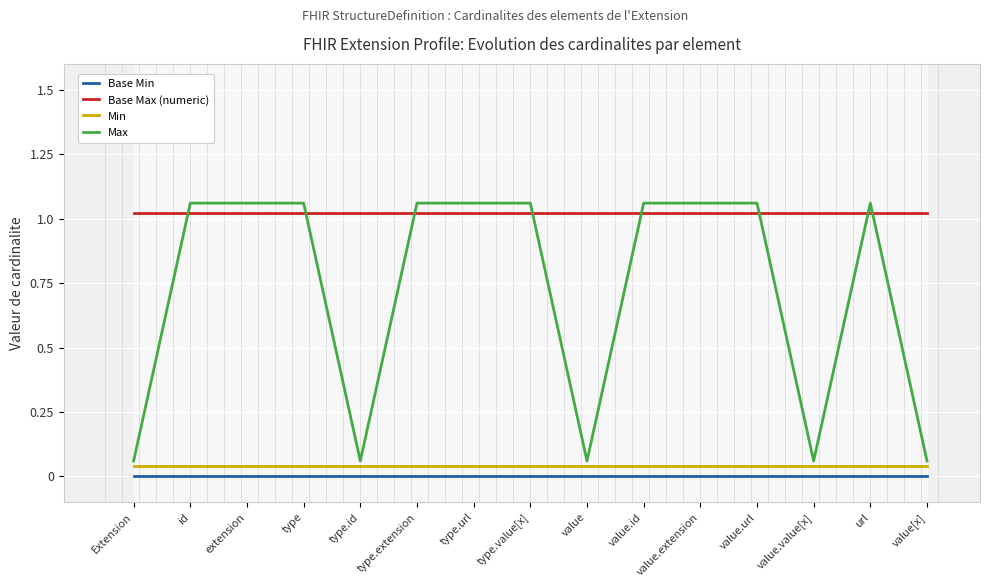

At which category is the sum across all series the highest?

id